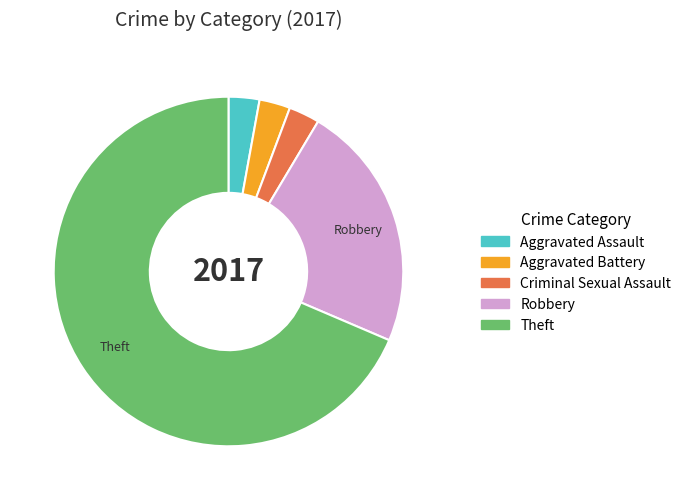

The Theft slice represents 78% of the pie. True or false?

False